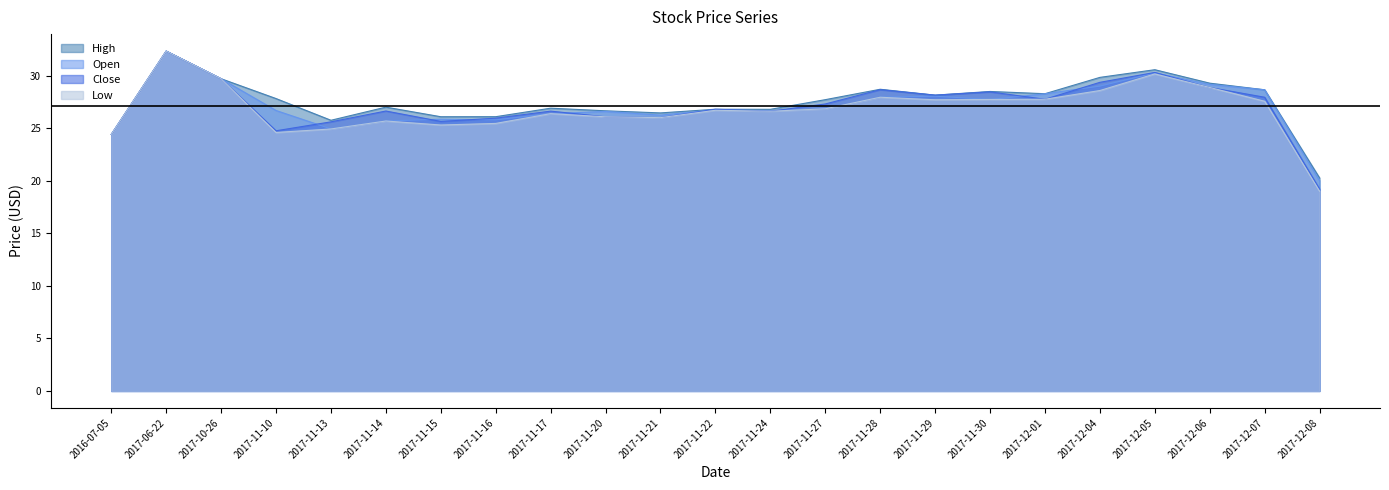

What is the total value across all series at 2017-12-05?

121.3